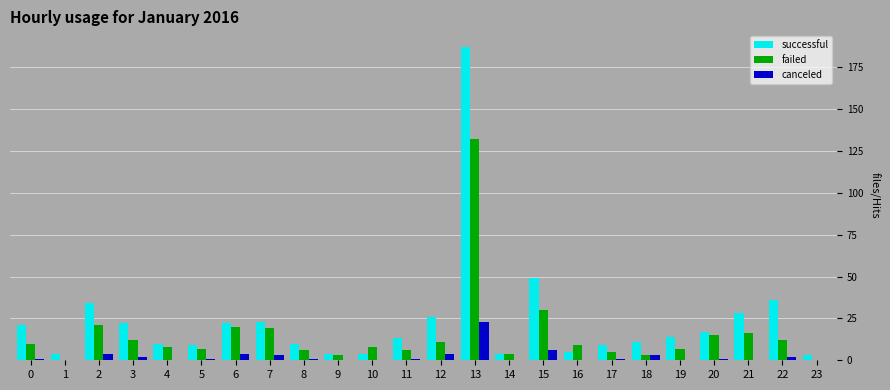

What is the spread (max minus min) of values at 21?

28